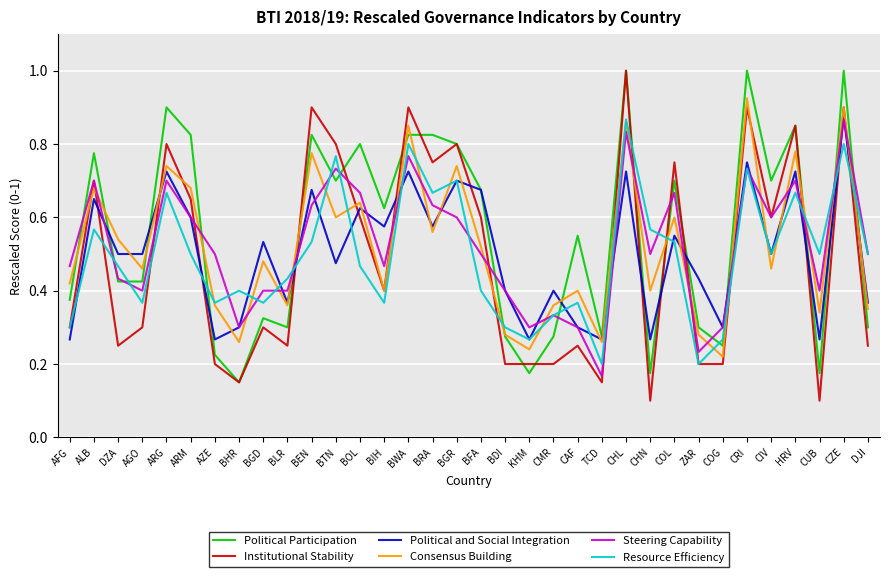

What is the maximum value shown in the chart?

1.0